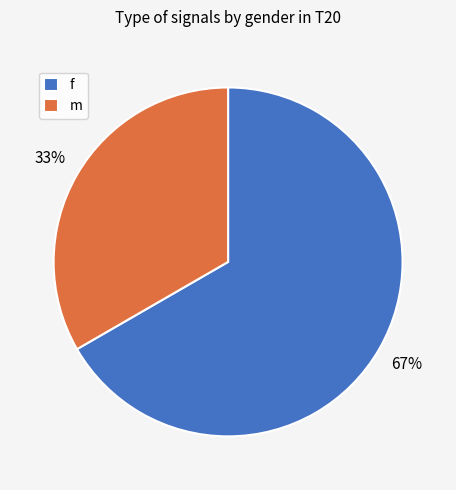

What percentage is the m slice, to the nearest percent?

33%